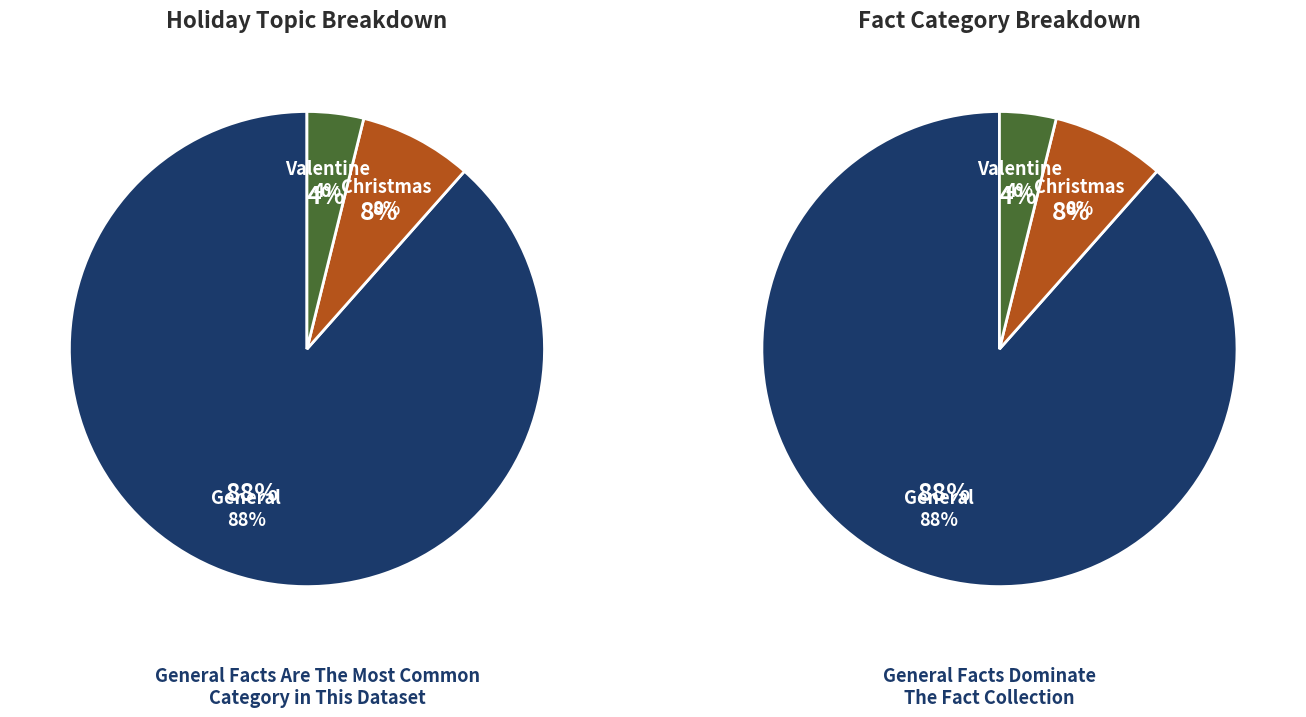

Approximately how many times larger is the value at Christmas compared to General?

0.1